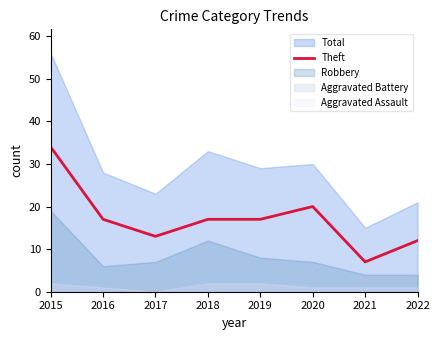

Does the chart have visible grid lines?

No